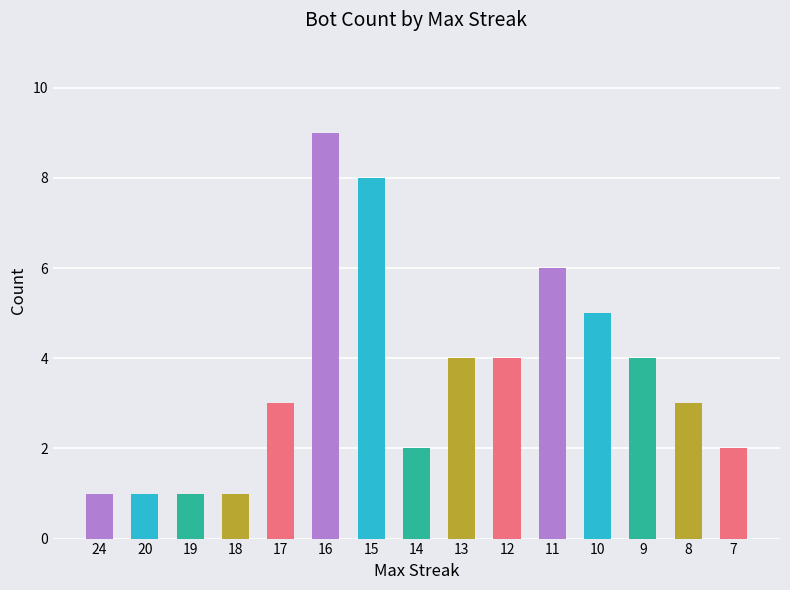

What is the sum of all values?

54